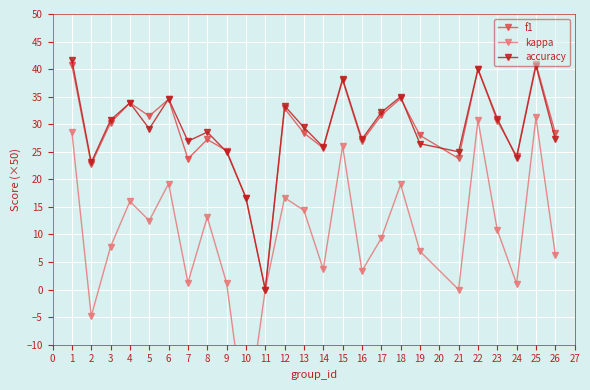

How many times do accuracy and f1 cross each other?

5